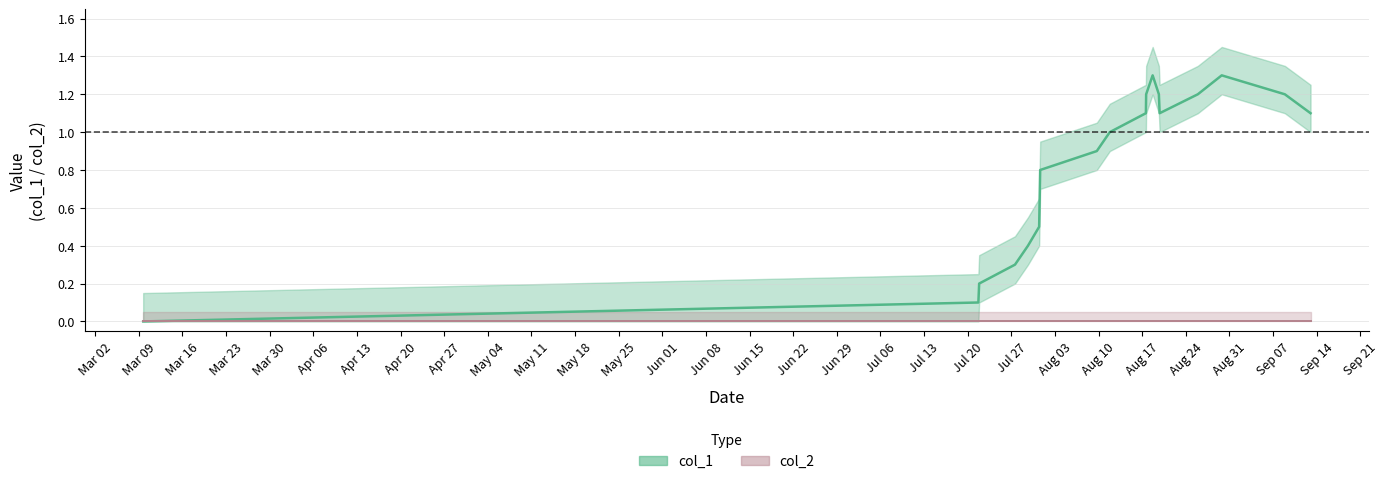

True or false: the data has more than 0 interior local peaks.

True